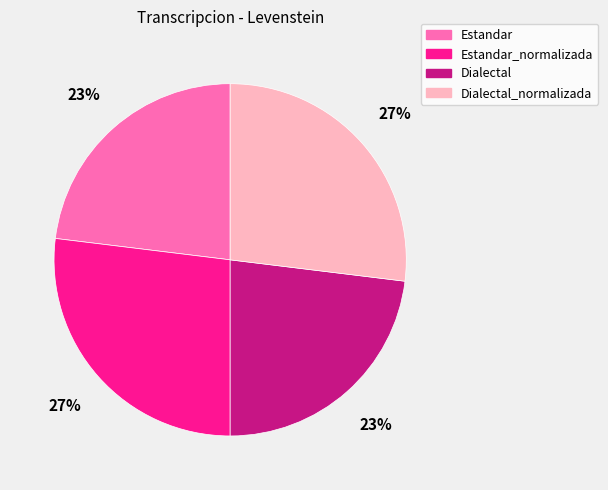

Is there any slice that represents more than half of the pie?

No